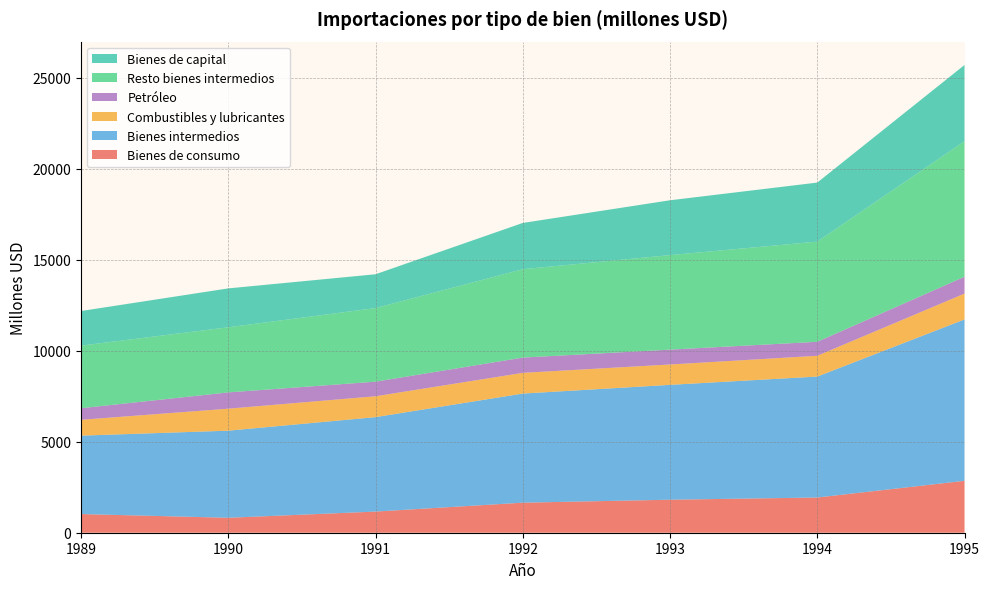

Reading left to right, transcribe all the data shown in this chart.

Bienes de consumo: 1989=1025	1990=821	1991=1161	1992=1650	1993=1813	1994=1934	1995=2850
Bienes intermedios: 1989=4307	1990=4784	1991=5188	1992=5993	1993=6309	1994=6643	1995=8864
Combustibles y lubricantes: 1989=870	1990=1208	1991=1146	1992=1138	1993=1118	1994=1141	1995=1420
Petróleo: 1989=636	1990=894	1991=801	1992=838	1993=816	1994=768	1995=925
Resto bienes intermedios: 1989=3438	1990=3576	1991=4042	1992=4855	1993=5191	1994=5502	1995=7443
Bienes de capital: 1989=1901	1990=2137	1991=1858	1992=2540	1993=3013	1994=3243	1995=4187